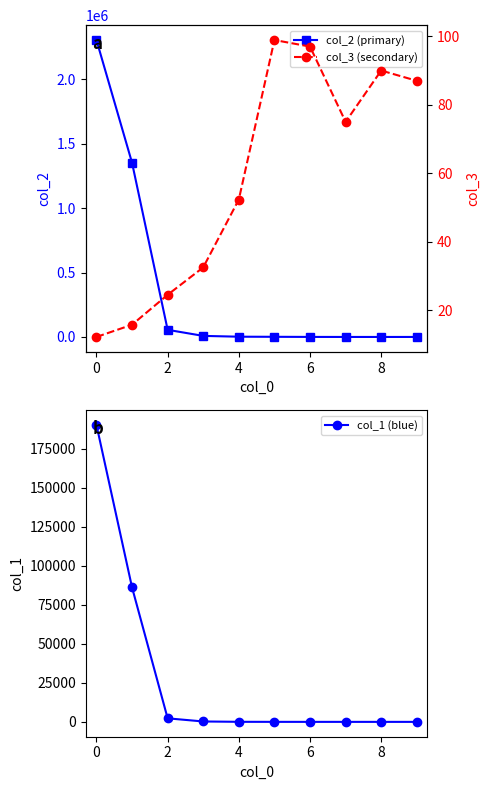

Reading left to right, what are all the values shown in this chart?

col_2 (primary): 2304309.0	1351485.0	55436.0	8375.0	2092.0	1286.0	388.0	150.0	90.0	174.0
col_1 (blue): 190123.0	86095.0	2268.0	258.0	40.0	13.0	4.0	2.0	1.0	2.0
col_3 (secondary): 12.1	15.7	24.4	32.5	52.3	98.9	97.0	75.0	90.0	87.0